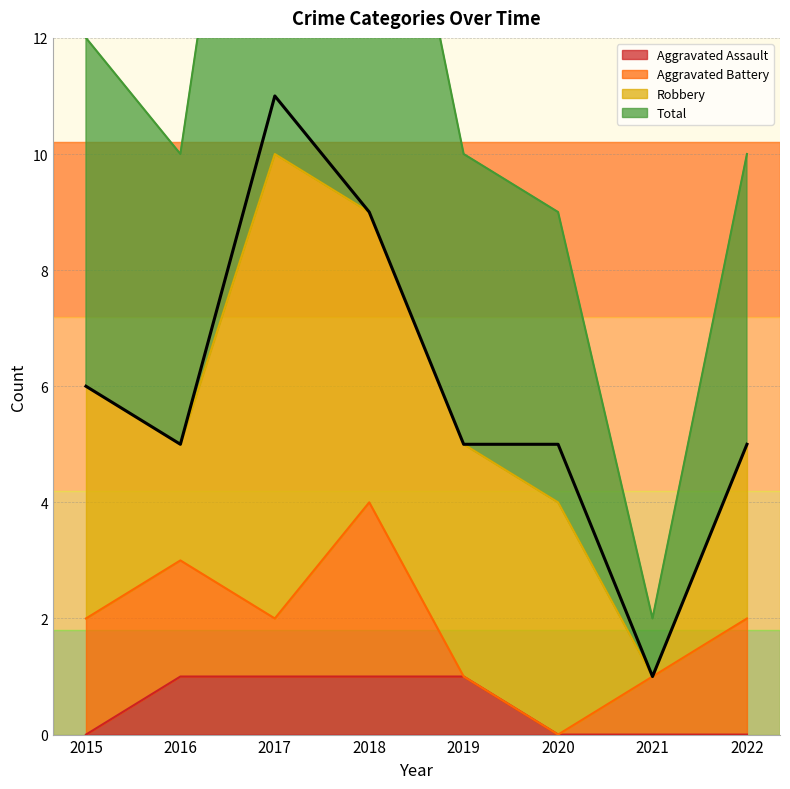

What is the total value across all series at 2015?

6